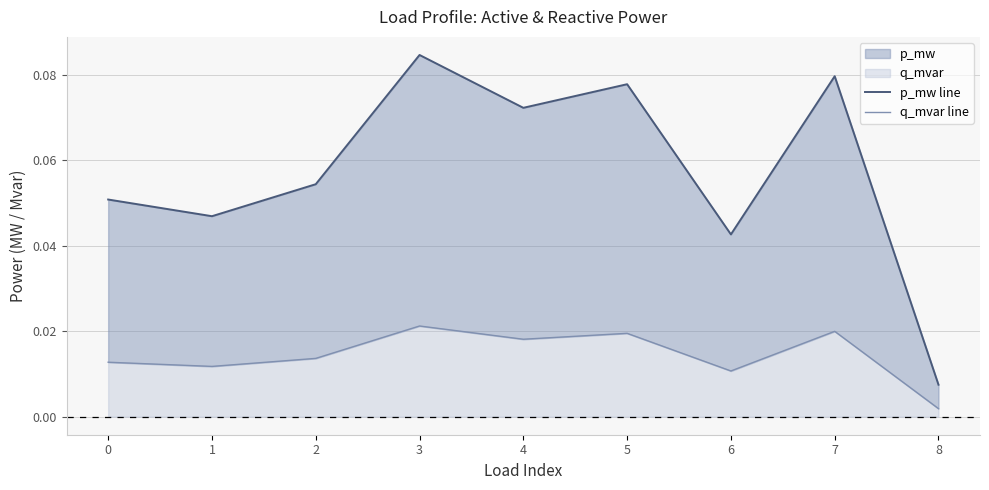

What is the value of the p_mw line point at the 3rd from the left?

0.1